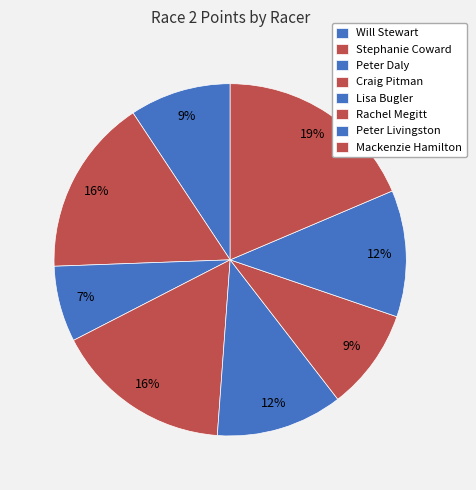

To the nearest percent, what is the difference between the largest and smallest slice percentages?

12%